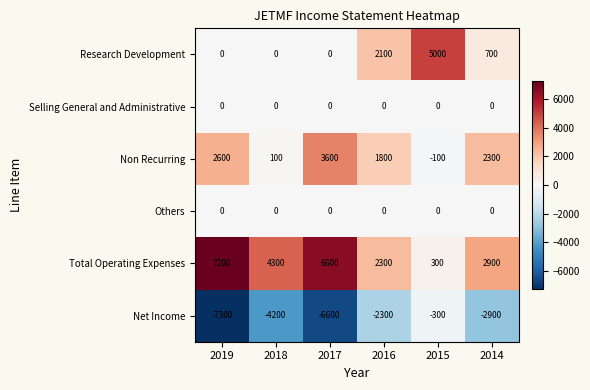

At how many categories does at least one series exceed 4564?

3